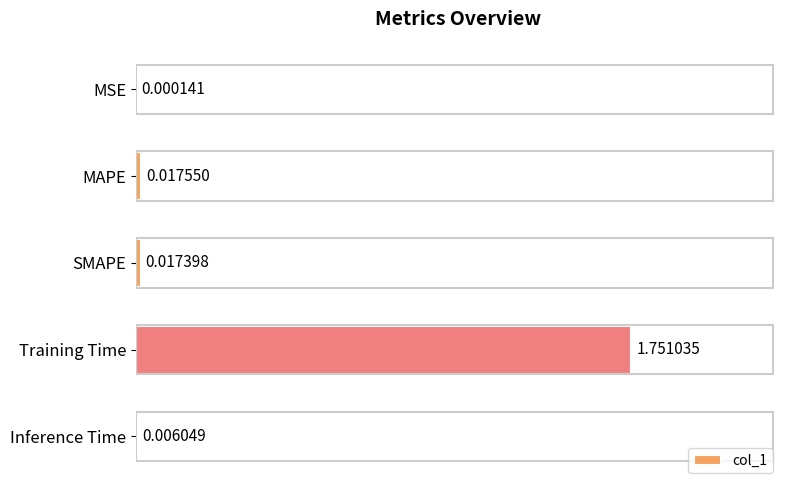

At which label is the value closest to 0?

MSE